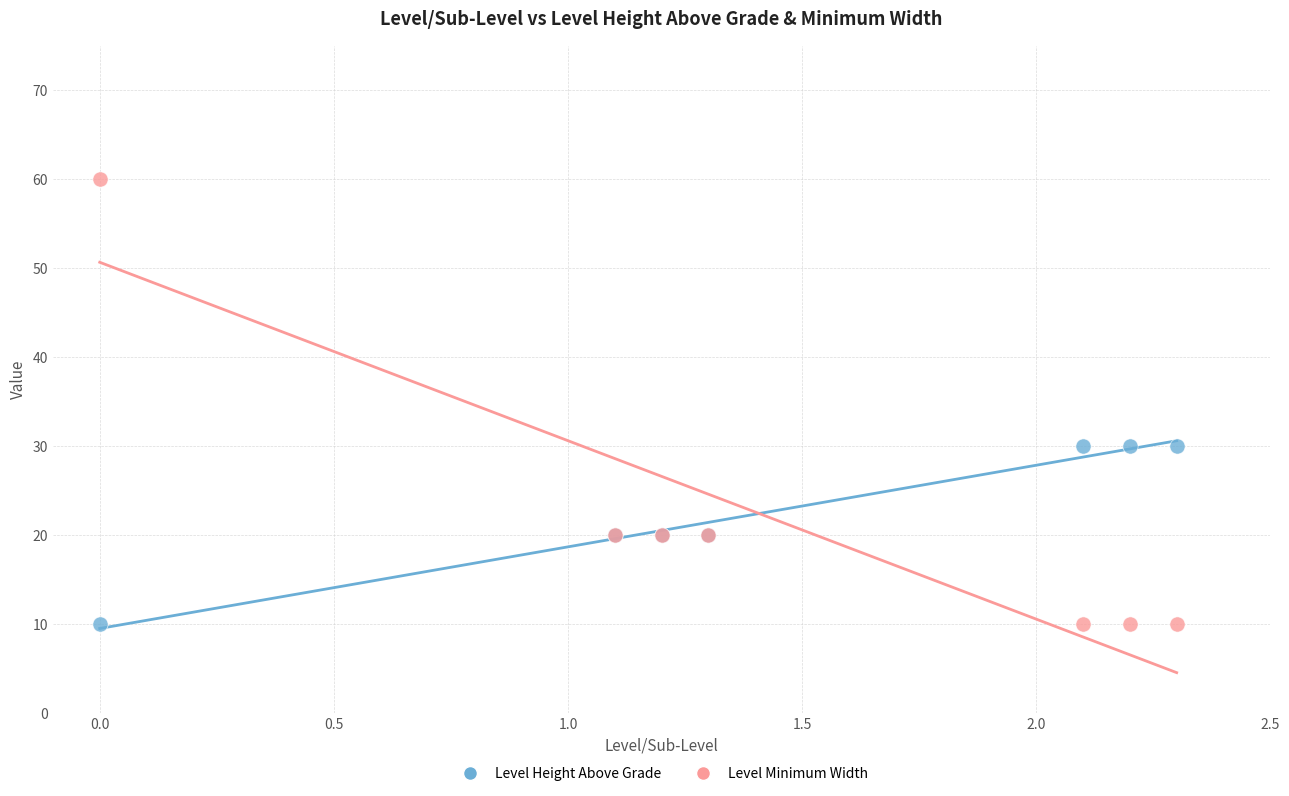

Which series has the widest spread of Y values?

Level Minimum Width